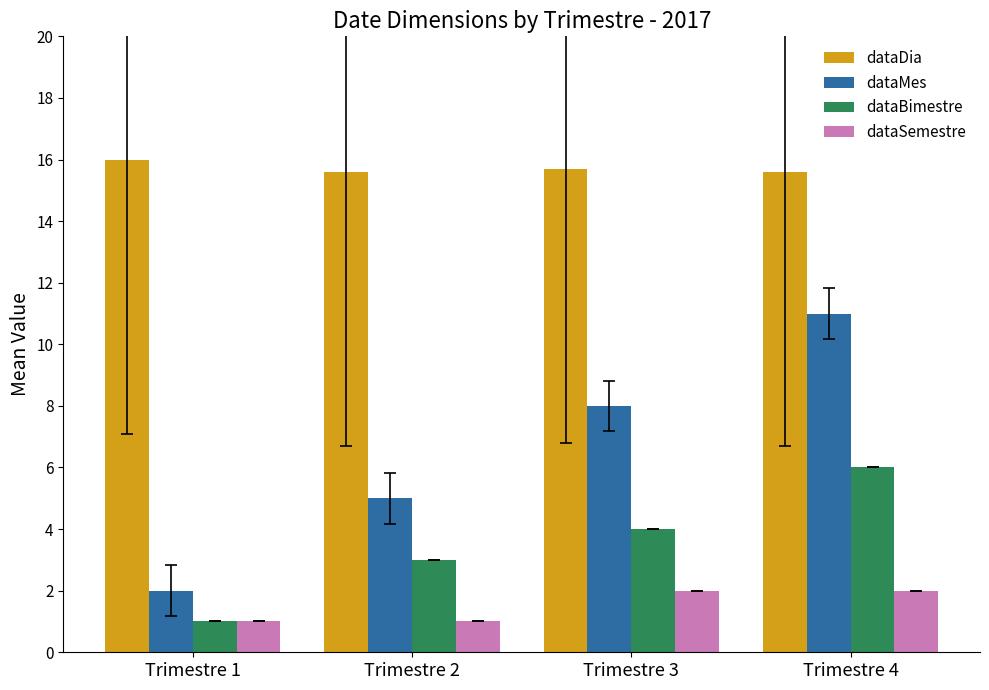

What is the difference between the highest and lowest values at Trimestre 2?

14.6